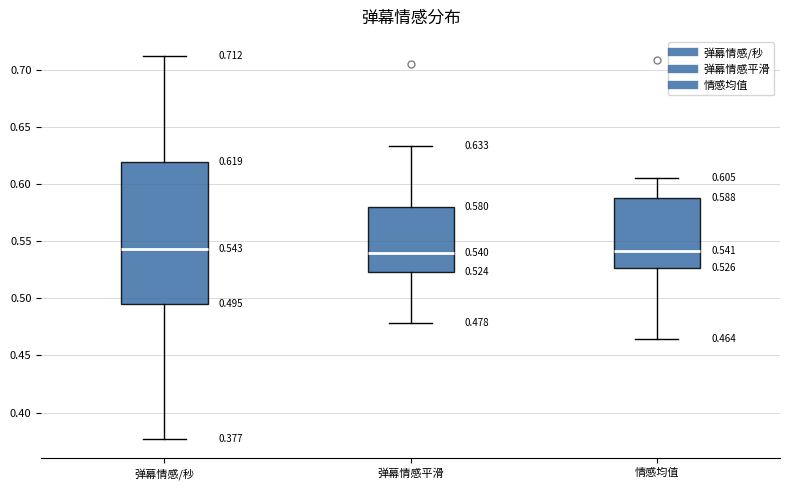

Which box is the tallest, from its lower edge to its upper edge?

弹幕情感/秒